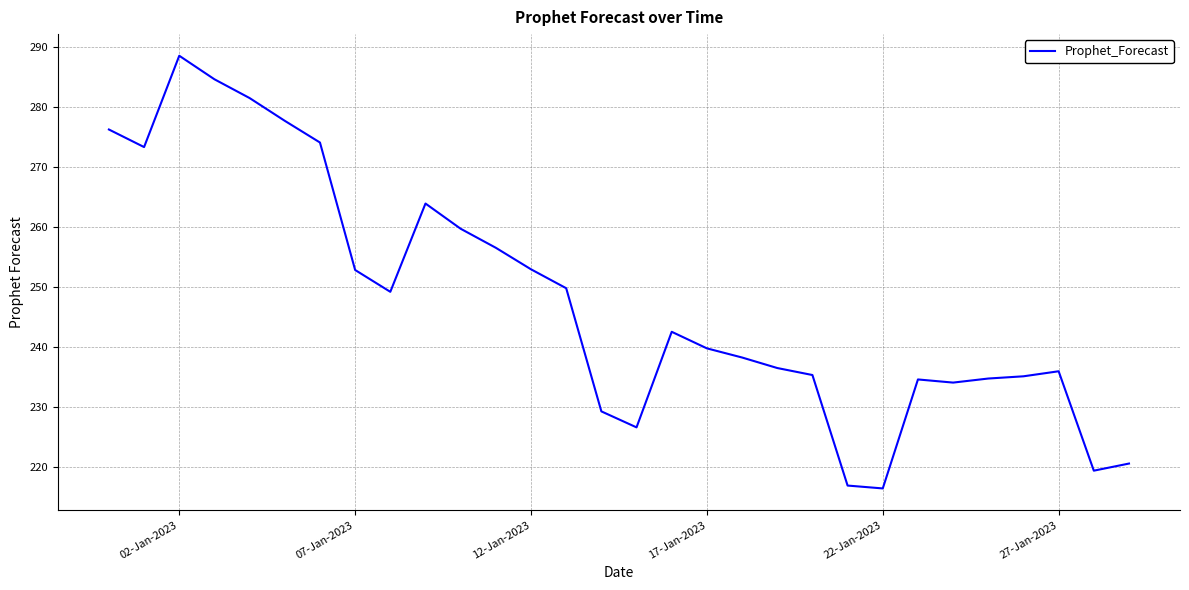

What is the maximum value shown in the chart?

288.5